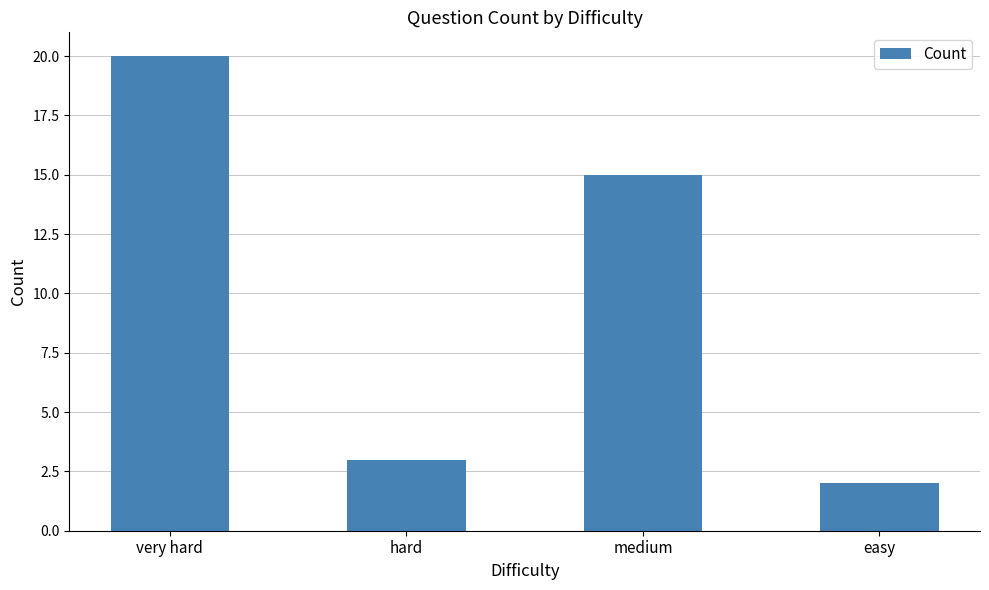

At which label is the value closest to 11?

medium